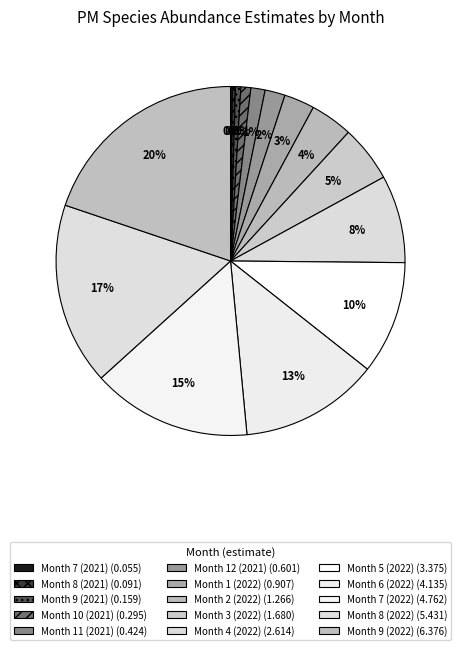

To the nearest percent, what percentage of the pie is Month 2 (2022)?

4%